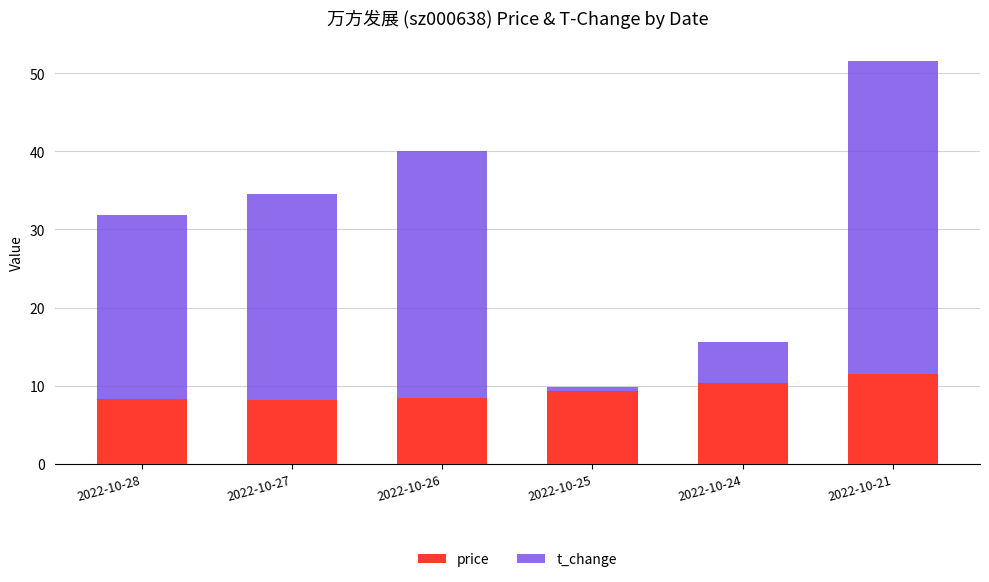

At which category is the sum across all series the highest?

2022-10-21